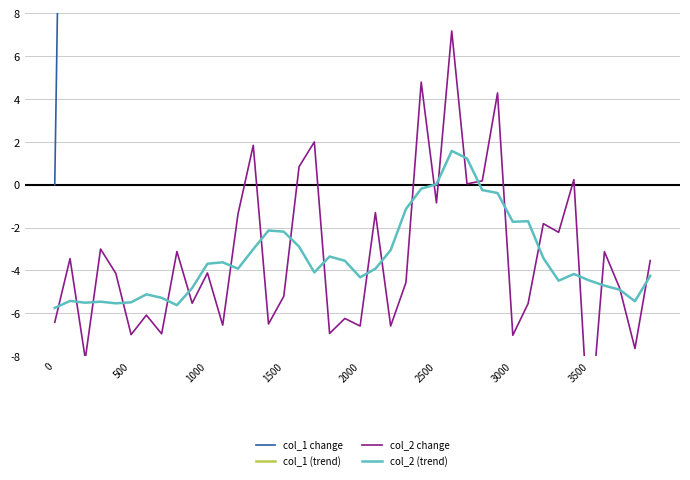

The value of col_1 (trend) at 18 is 47.6. True or false?

True